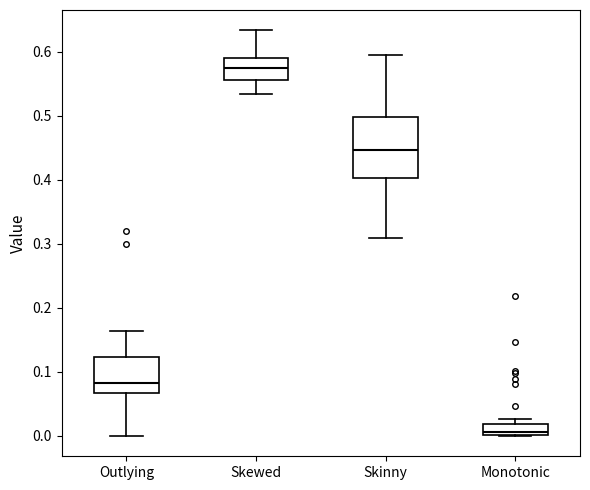

Where does the median line of the box for Skewed sit on the y-axis? The values are not printed on the chart, so give them approximately, as read against the axis.

0.57